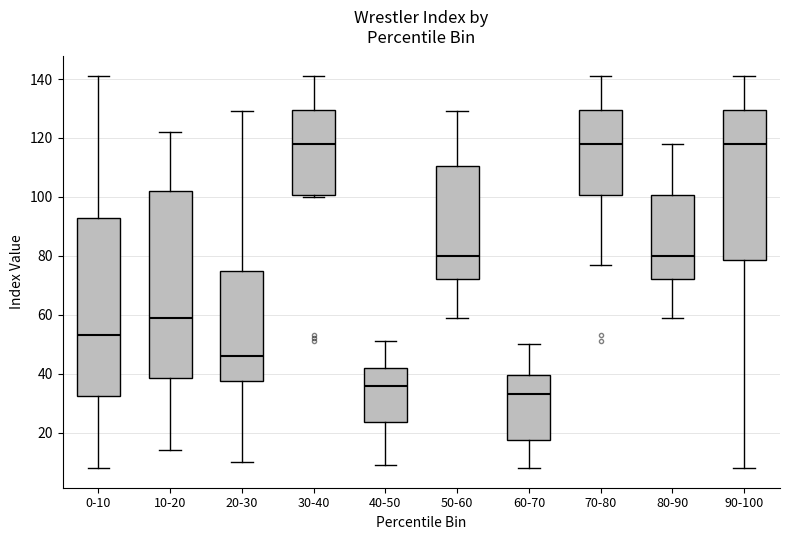

Which box is the tallest, from its lower edge to its upper edge?

10-20